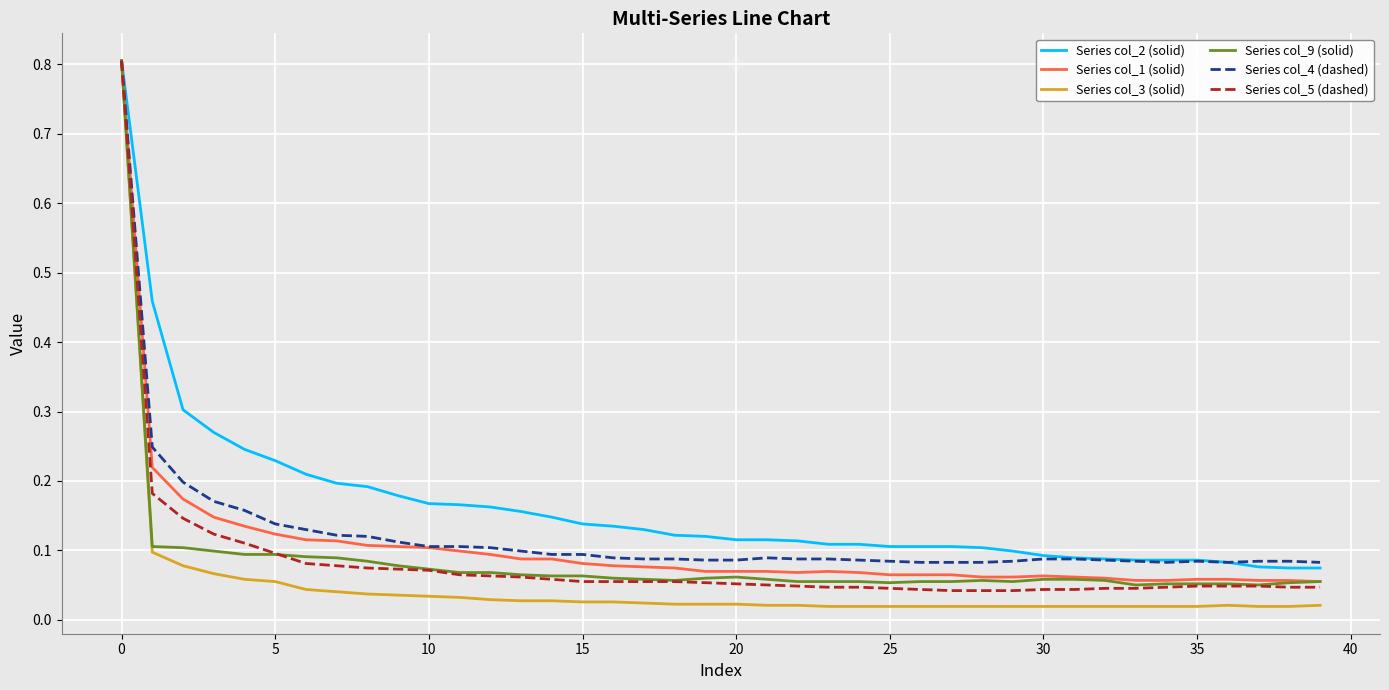

Which series has the largest range (max minus min)?

Series col_3 (solid)